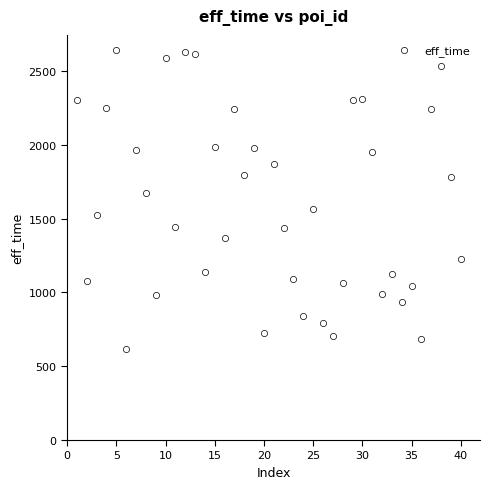

What is the range of X values (max minus min)?

39